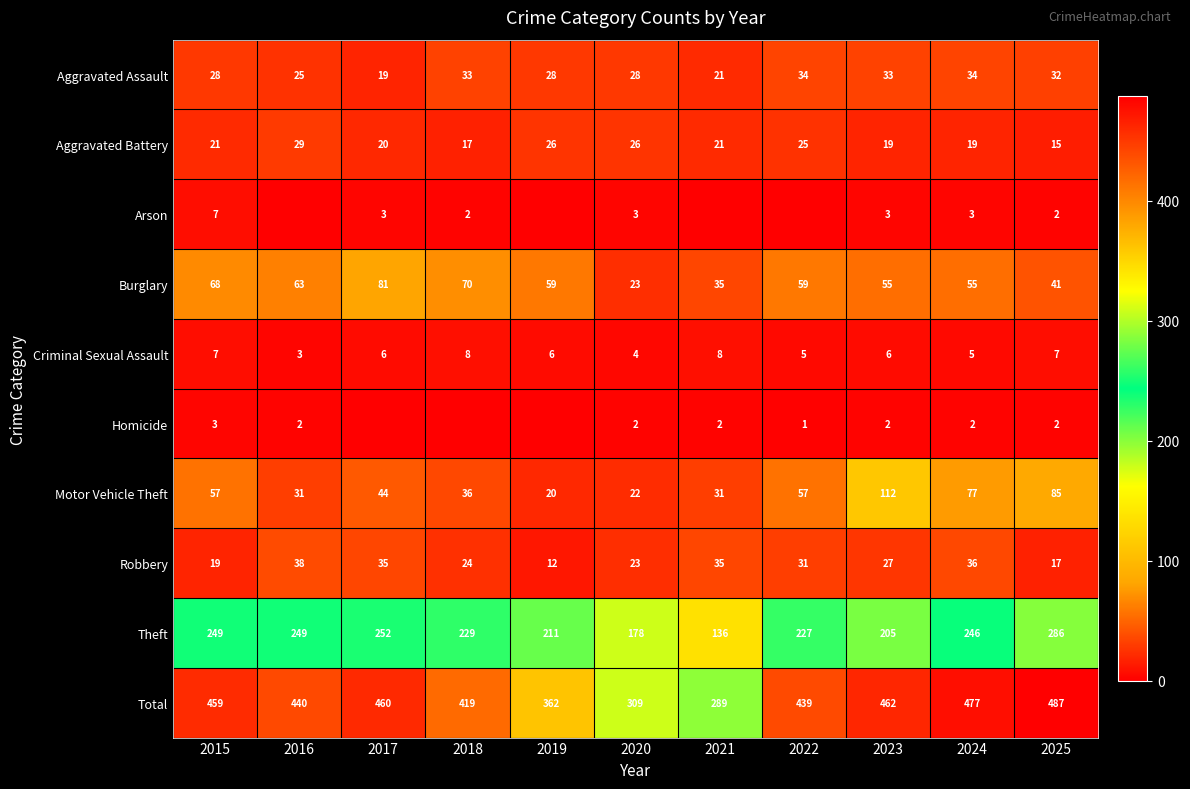

How many categories are shown in the chart?

11